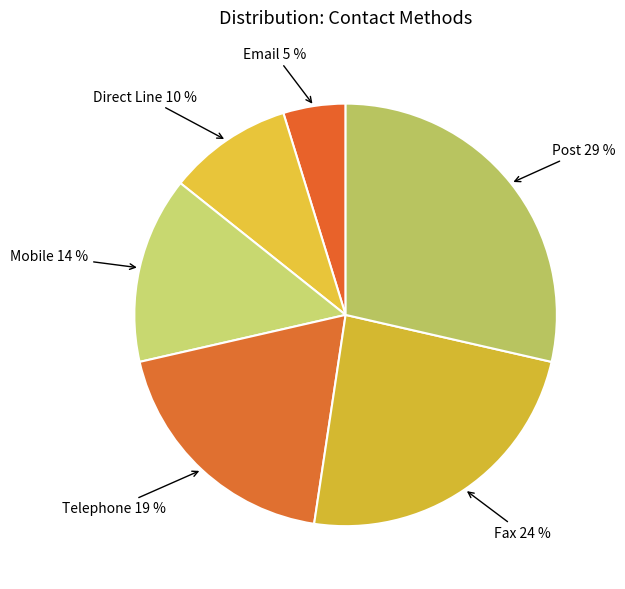

What is the largest slice in the pie chart?

Post